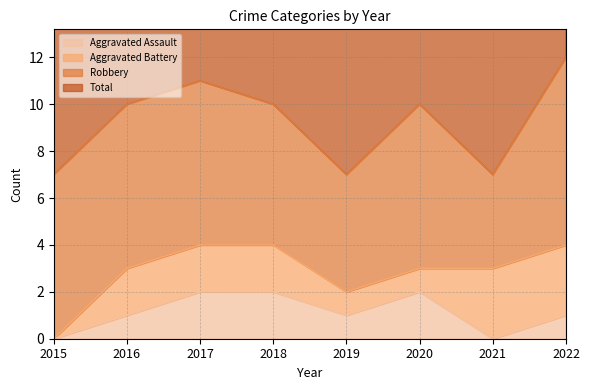

True or false: Total and Aggravated Assault cross at least once.

False